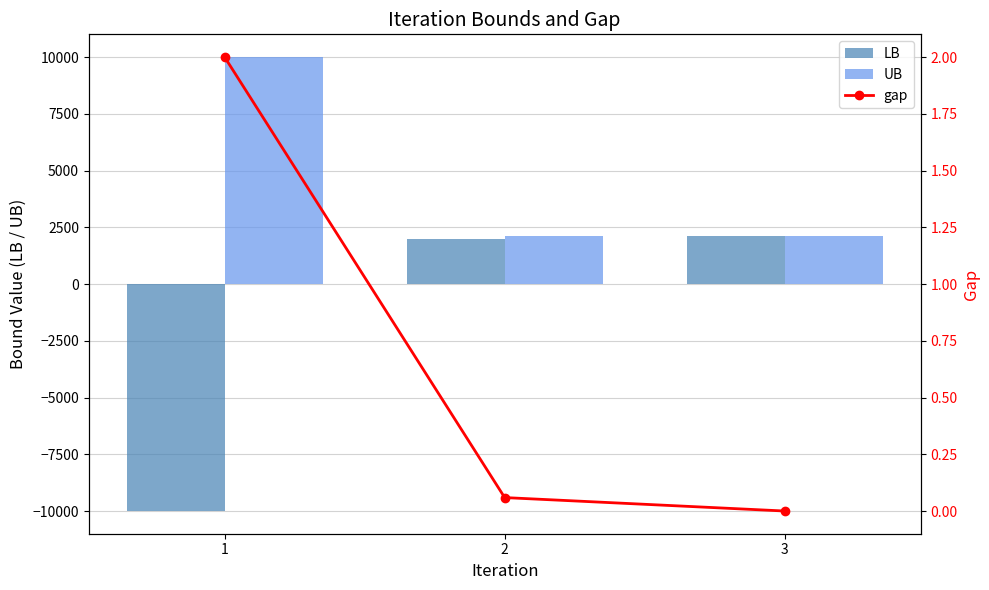

Between 2 and 1, which is larger?

2